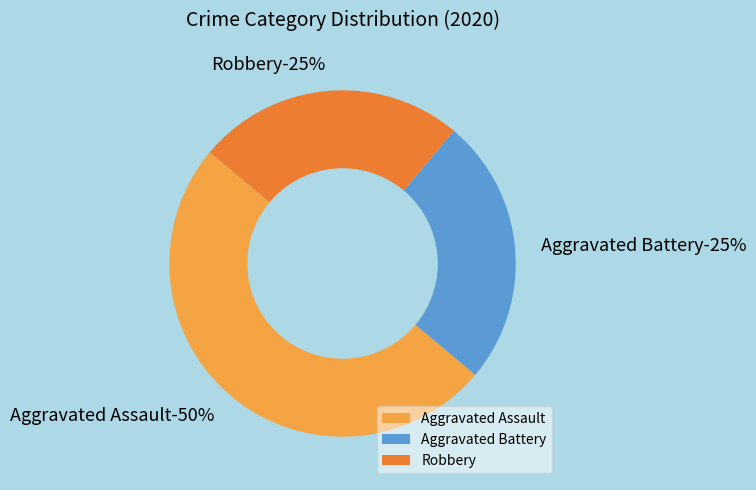

True or false: Aggravated Battery accounts for 25% of the total.

True